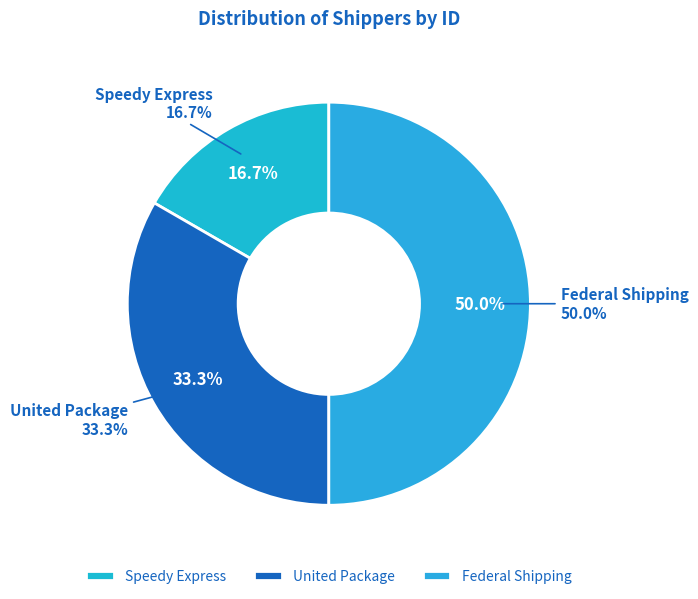

What is the change in value from Speedy Express to United Package?

+1